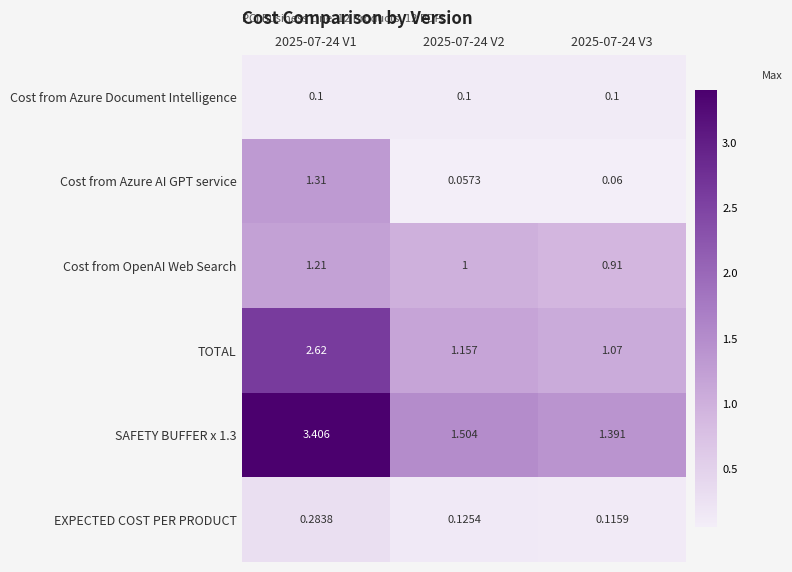

Is the value of TOTAL at 2025-07-24 V1 greater than the value of SAFETY BUFFER x 1.3 at 2025-07-24 V1?

No